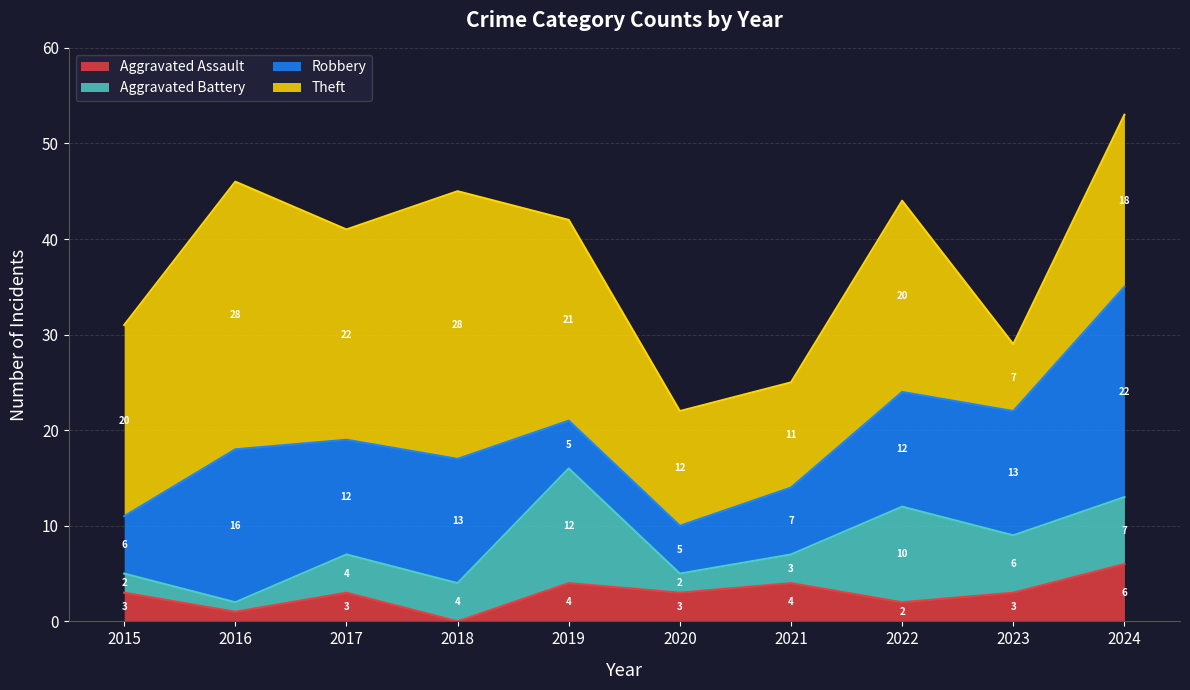

True or false: Aggravated Battery and Robbery cross at least once.

True